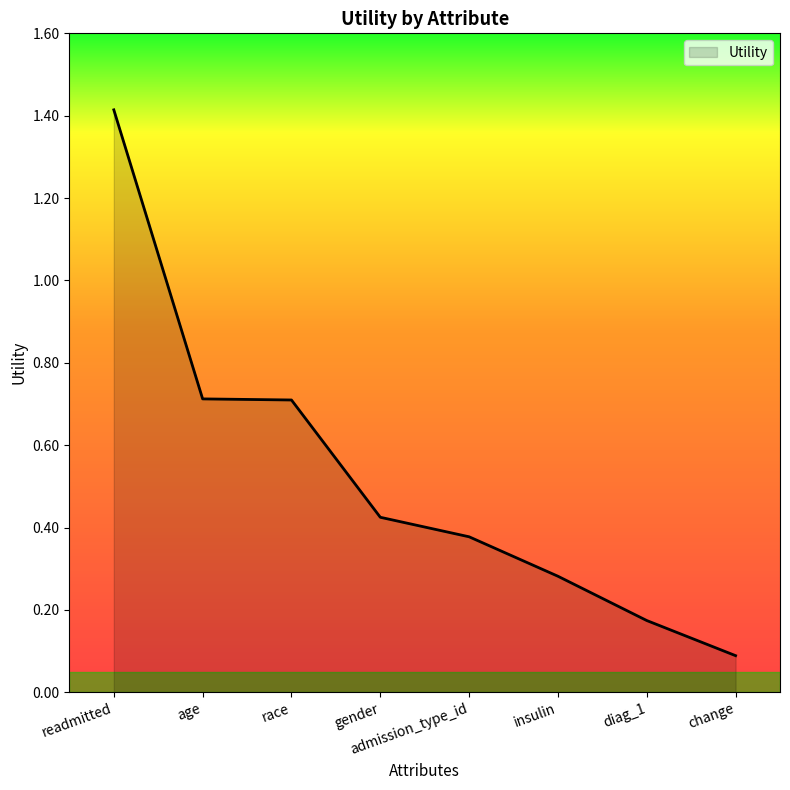

What is the average value?

0.5